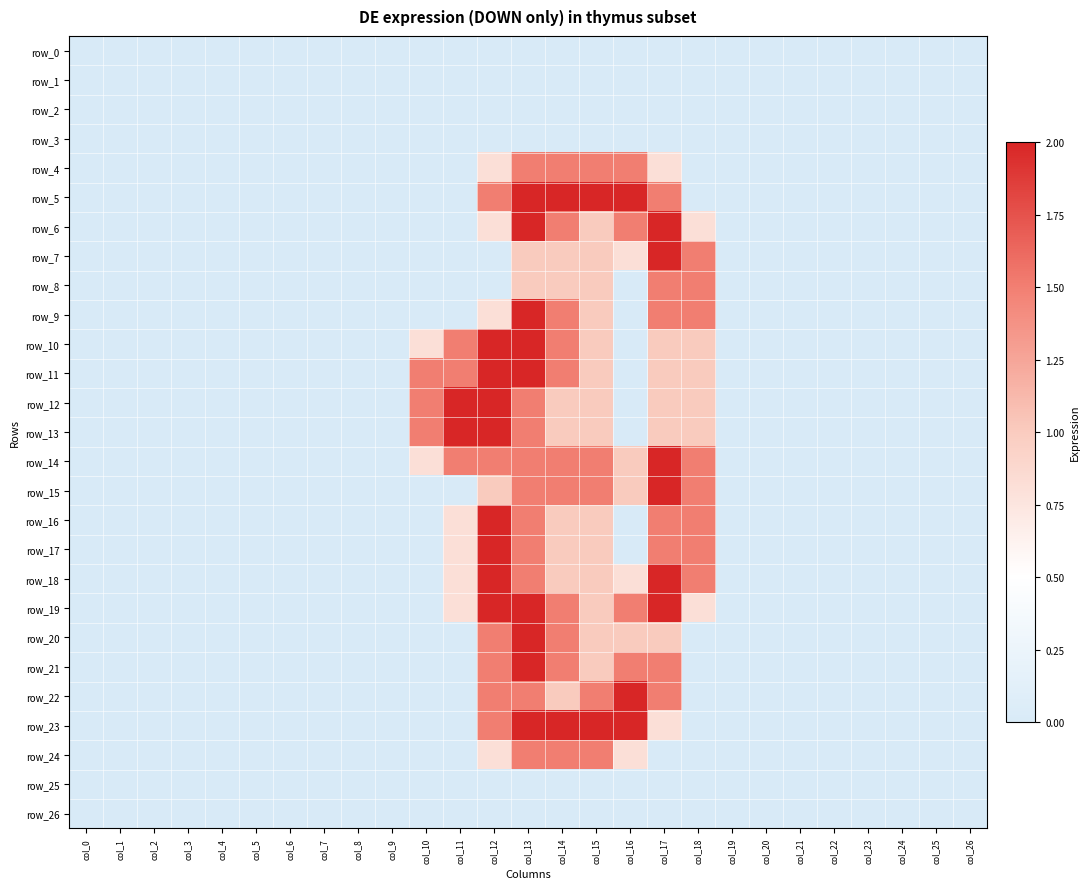

Is the value of row_19 at col_2 greater than the value of row_17 at col_10?

No